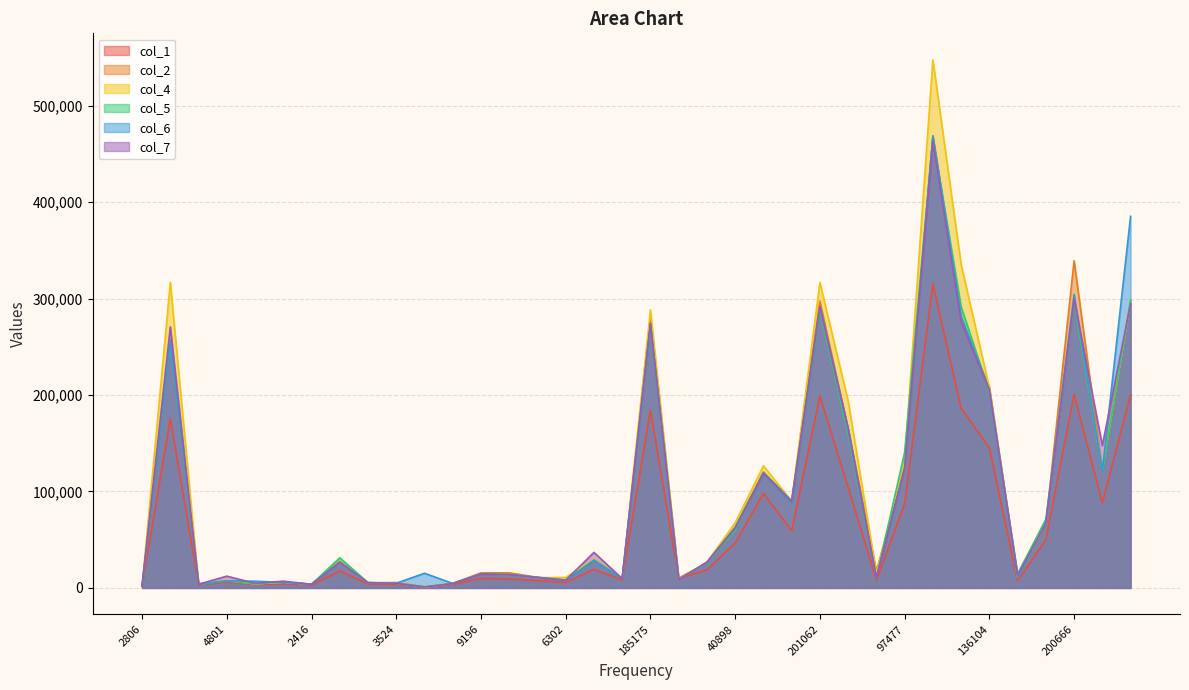

Where is the first local minimum for col_5?

2478